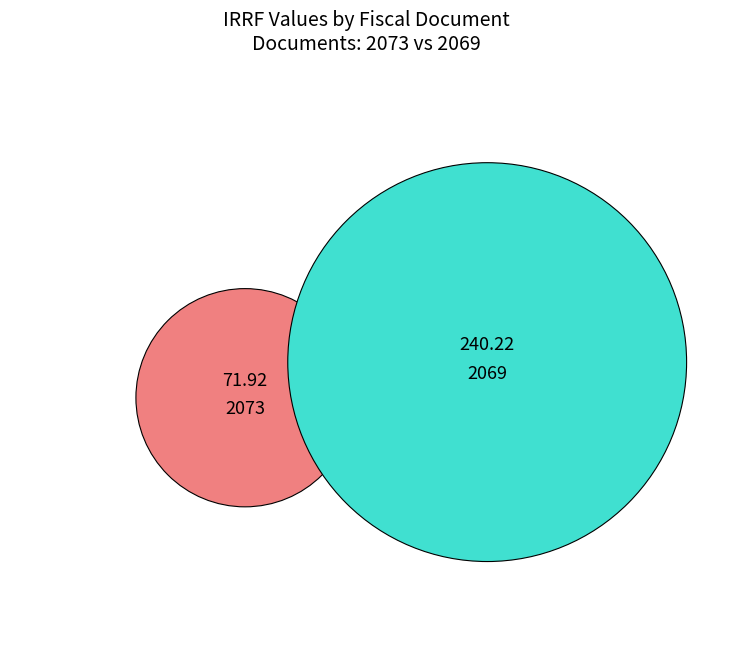

Approximately how many times larger is the value at 2069 compared to 2073?

3.3